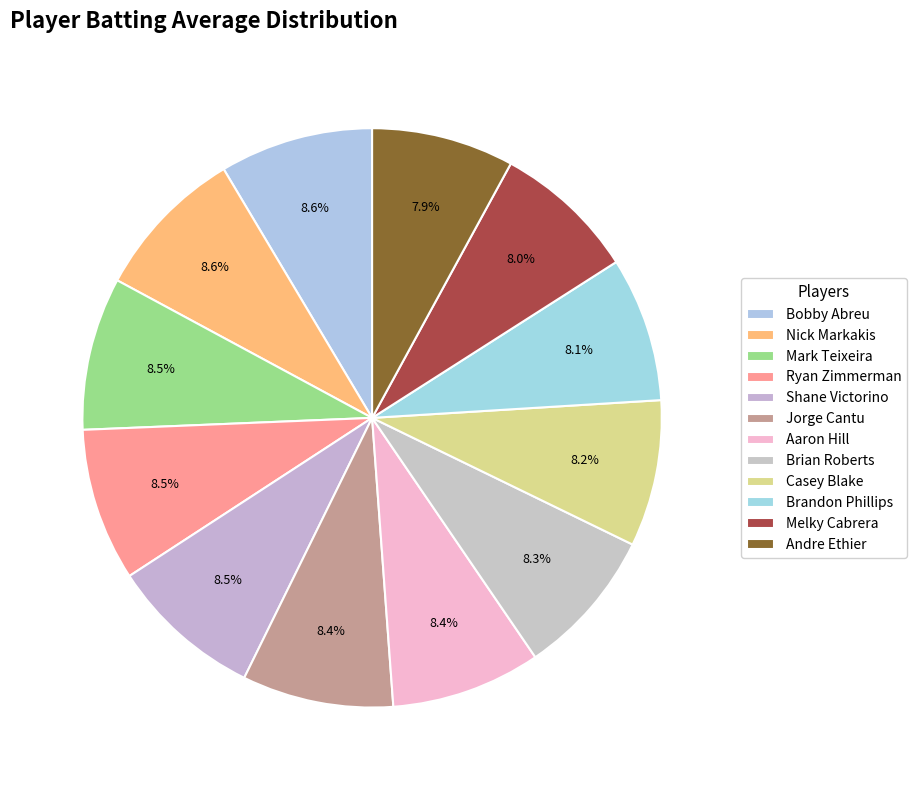

Rank the categories by value from highest to lowest.

Bobby Abreu, Nick Markakis, Mark Teixeira, Ryan Zimmerman, Shane Victorino, Jorge Cantu, Aaron Hill, Brian Roberts, Casey Blake, Brandon Phillips, Melky Cabrera, Andre Ethier